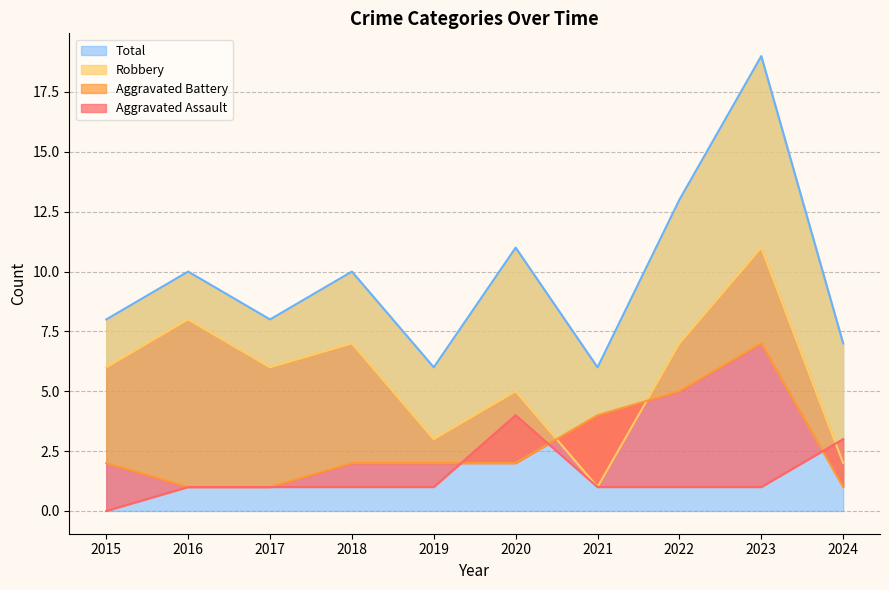

The Robbery series shows 7 at 2022. True or false?

True